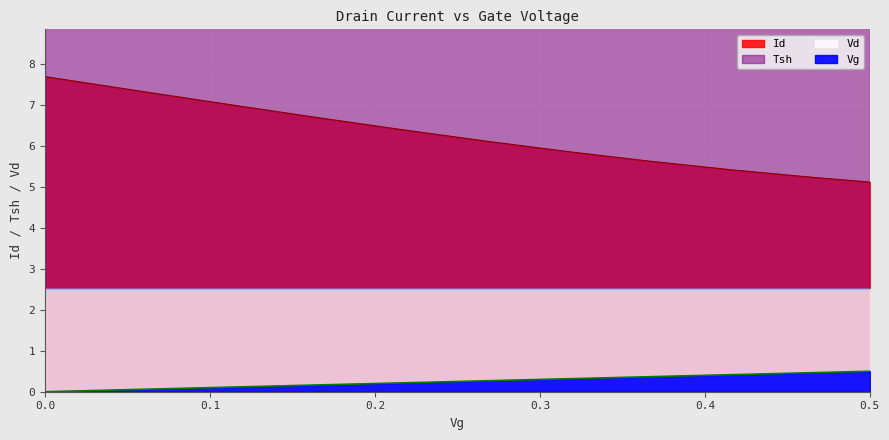

What position from the left is 0.049895394?

7